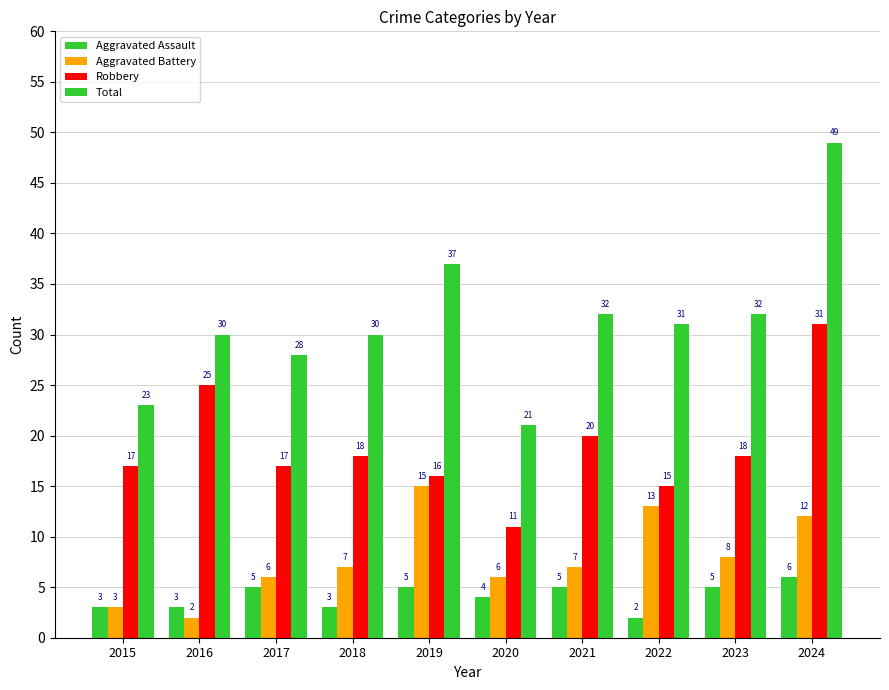

How many values in the Aggravated Battery series are below 7?

4